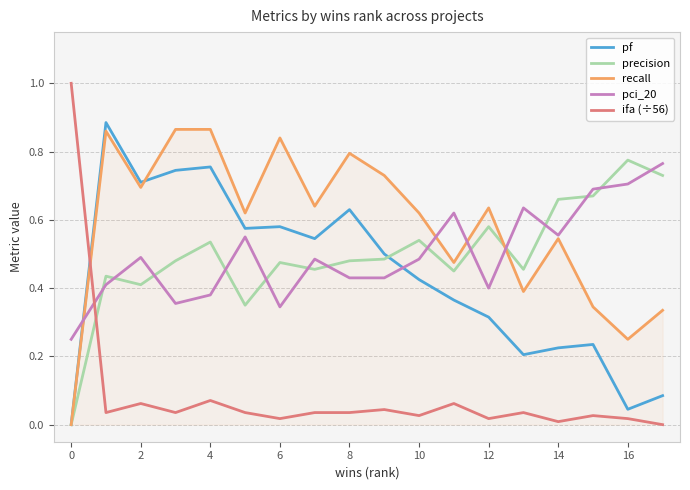

Does the chart display data point markers on the line(s)?

No